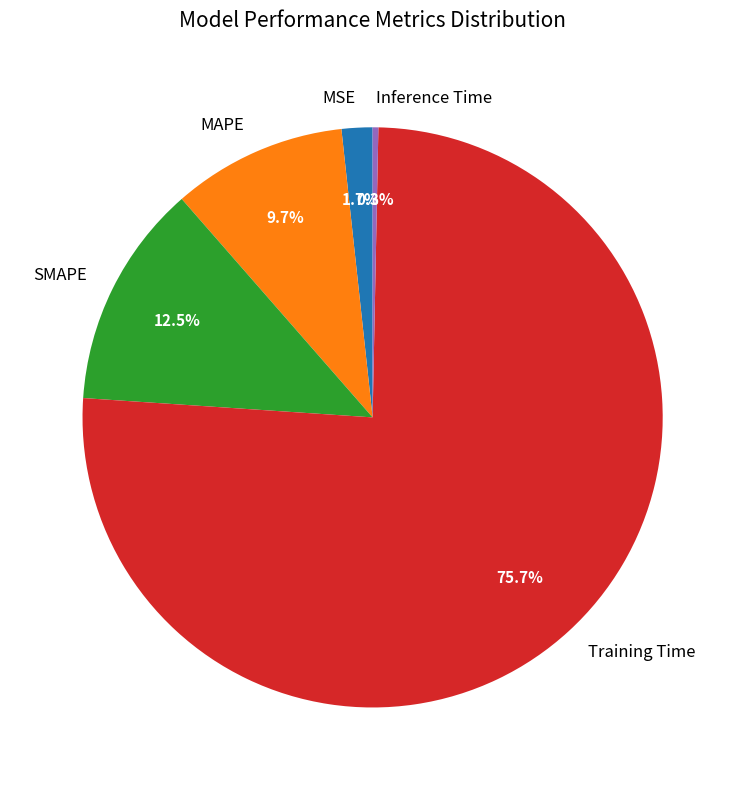

To the nearest percent, what is the combined percentage of MSE and SMAPE?

14%